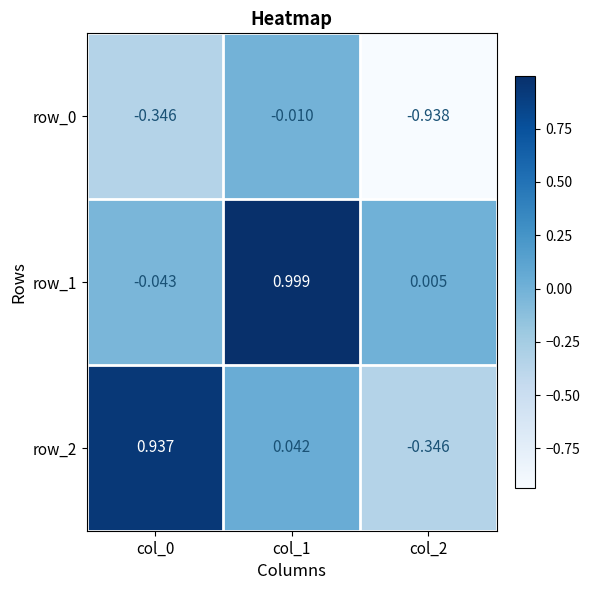

How many data points in row_1 are above 0?

2